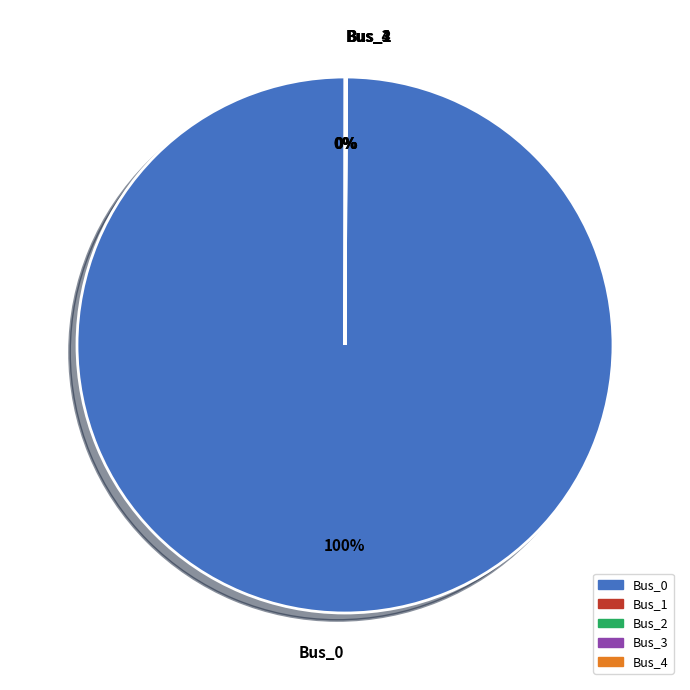

Is there any slice that represents more than half of the pie?

Yes